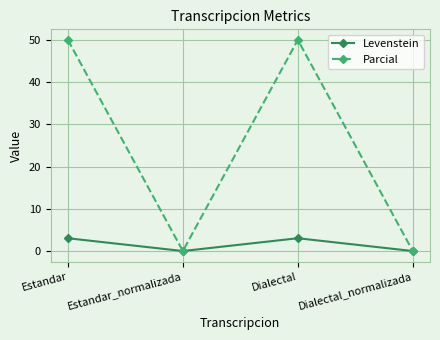

At how many categories does at least one series exceed 41?

2